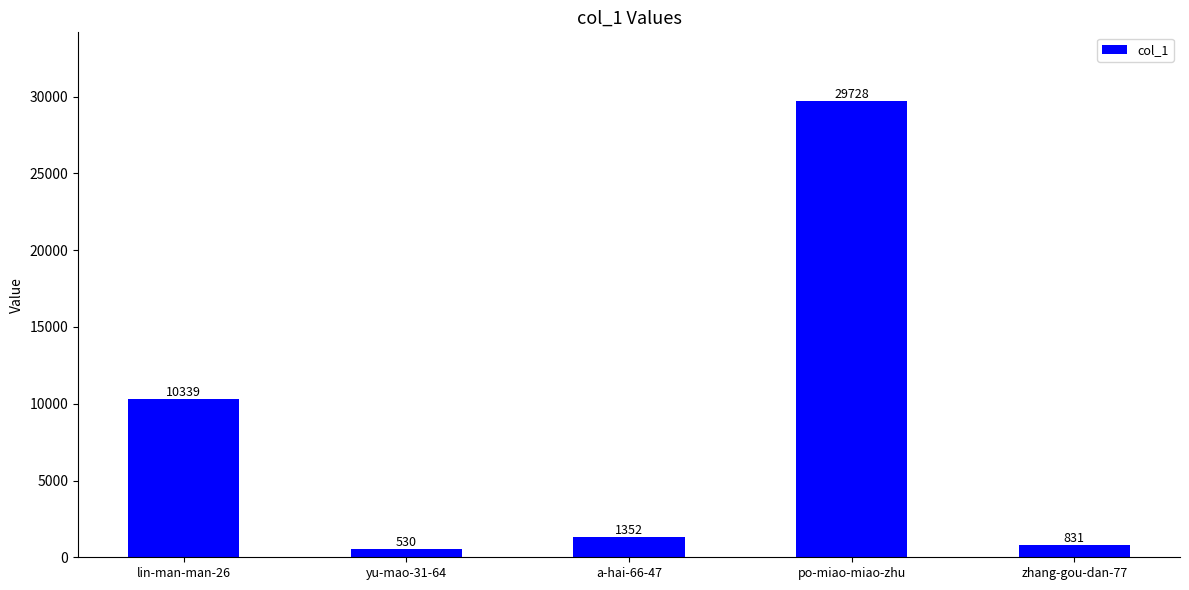

Reading right to left, extract all data points from this chart.

zhang-gou-dan-77=831	po-miao-miao-zhu=29728	a-hai-66-47=1352	yu-mao-31-64=530	lin-man-man-26=10339